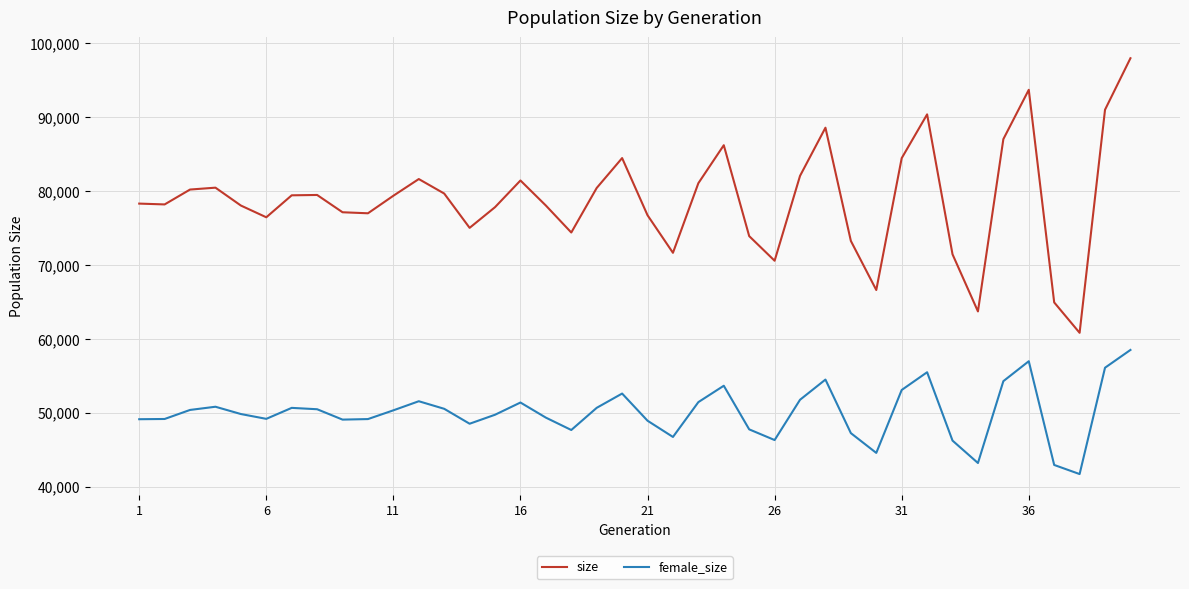

Which series has the largest total across all categories?

size